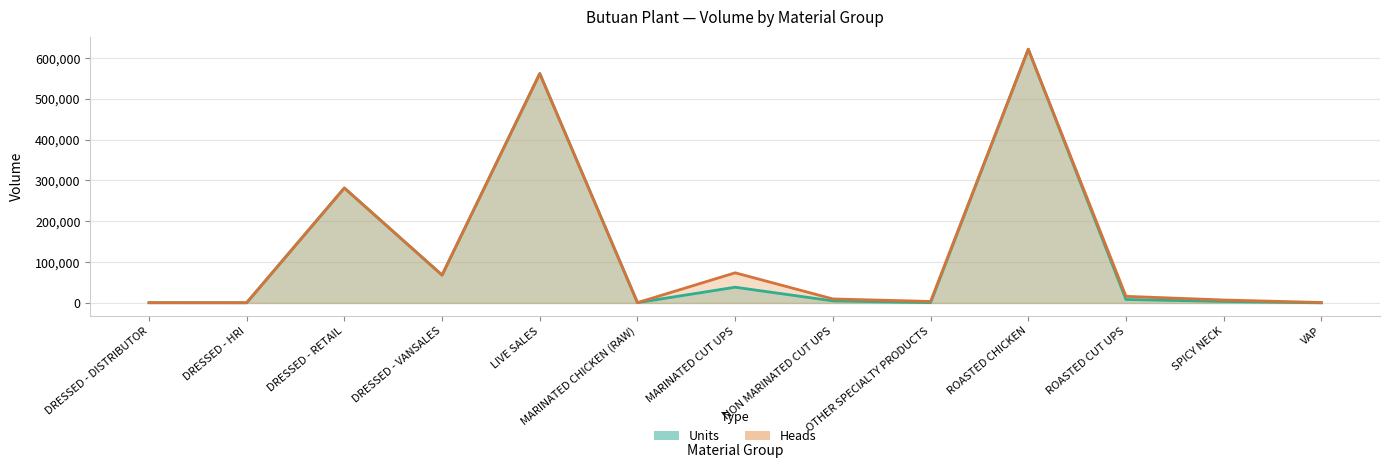

True or false: Units and Heads intersect in this chart.

False